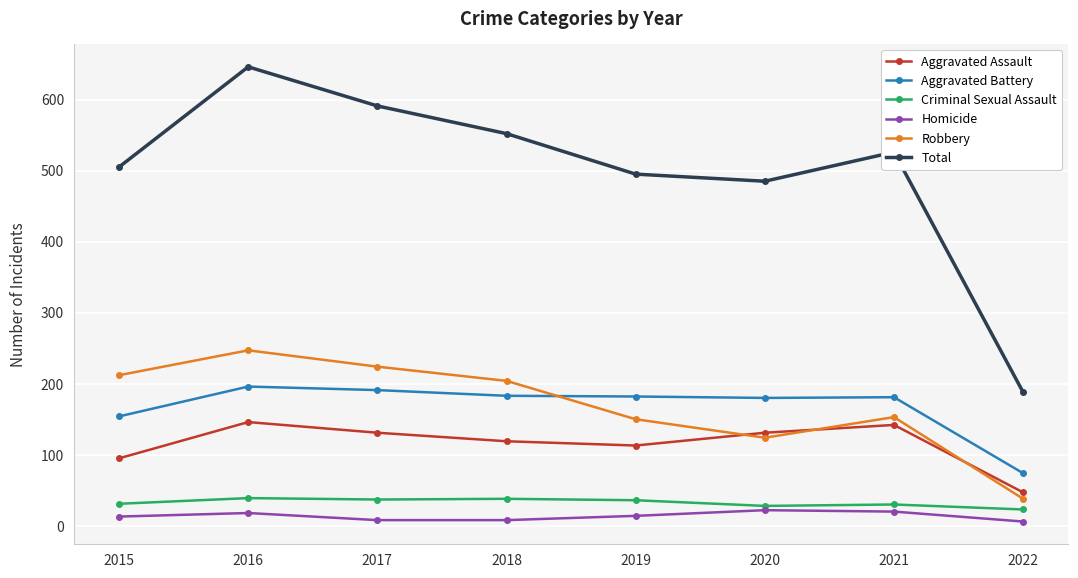

At which category is the sum across all series the highest?

2016